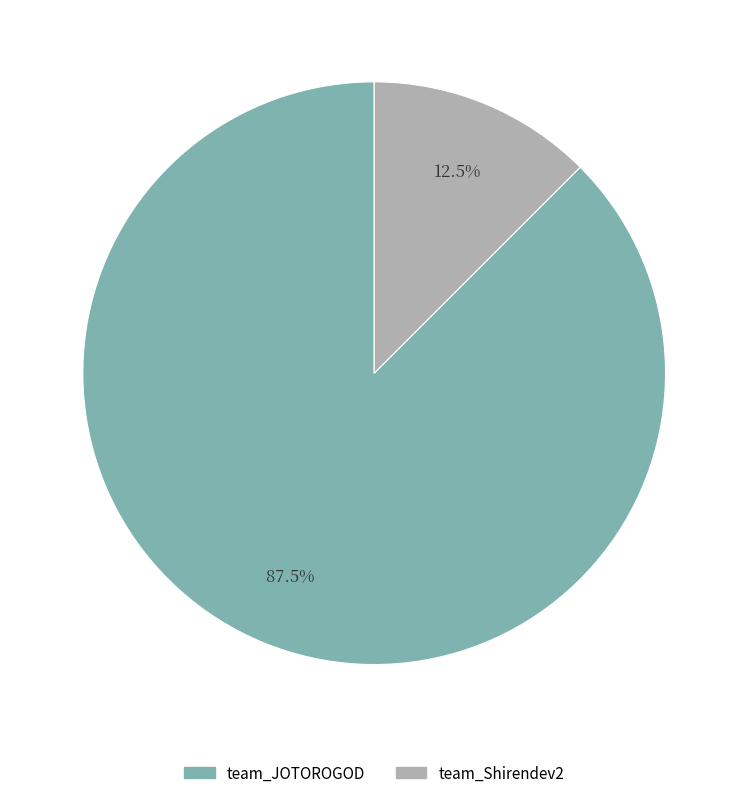

How many slices are in this pie chart?

2